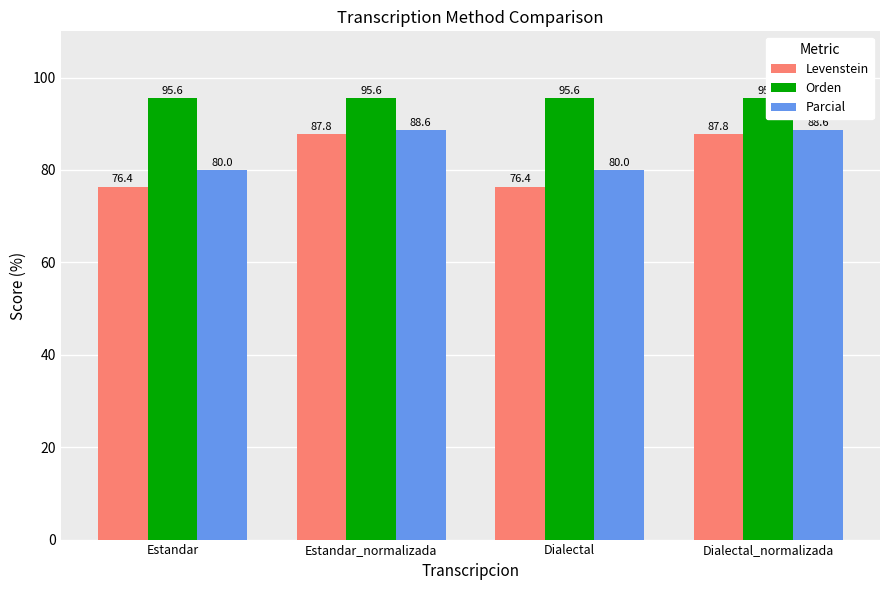

Reading left to right, extract all data points from this chart.

Levenstein: Estandar=76.4	Estandar_normalizada=87.8	Dialectal=76.4	Dialectal_normalizada=87.8
Orden: Estandar=95.6	Estandar_normalizada=95.6	Dialectal=95.6	Dialectal_normalizada=95.6
Parcial: Estandar=80.0	Estandar_normalizada=88.6	Dialectal=80.0	Dialectal_normalizada=88.6